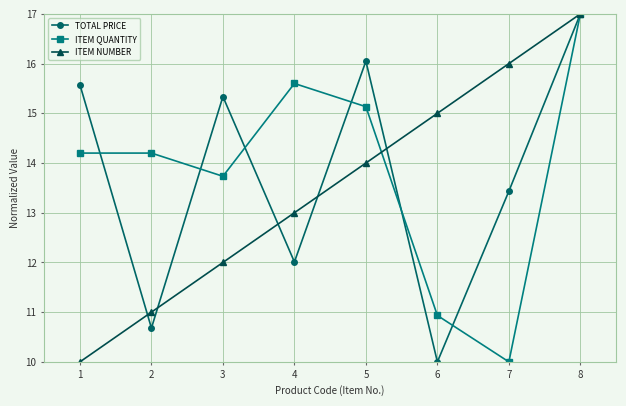

What is the value of the ITEM QUANTITY point at the 4th from the left?

15.6